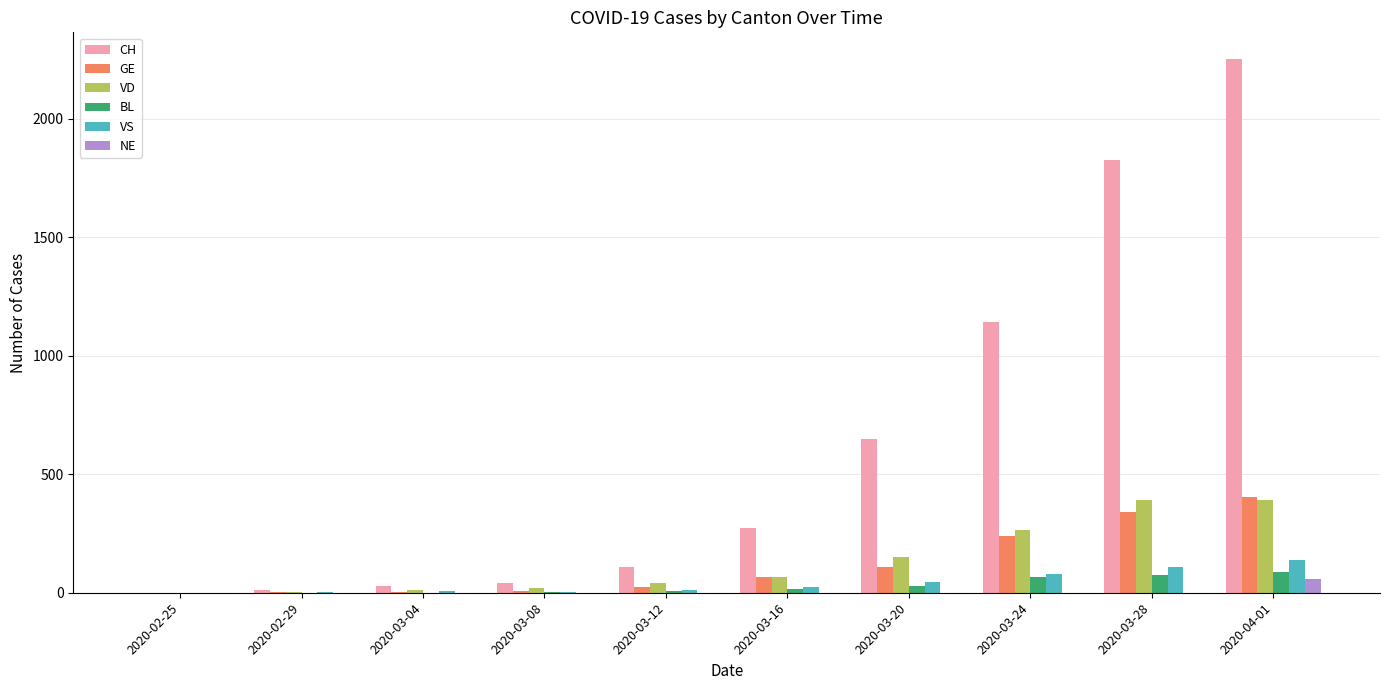

What is the maximum value for GE?

406